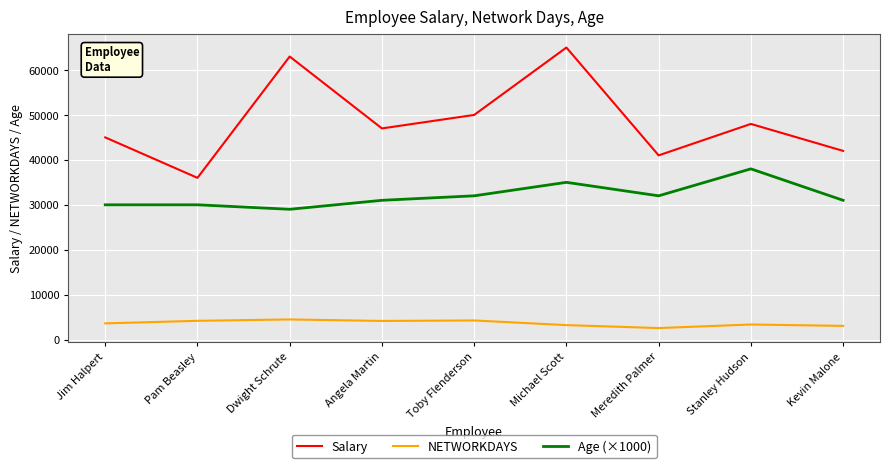

What is the spread (max minus min) of values at Dwight Schrute?

58516